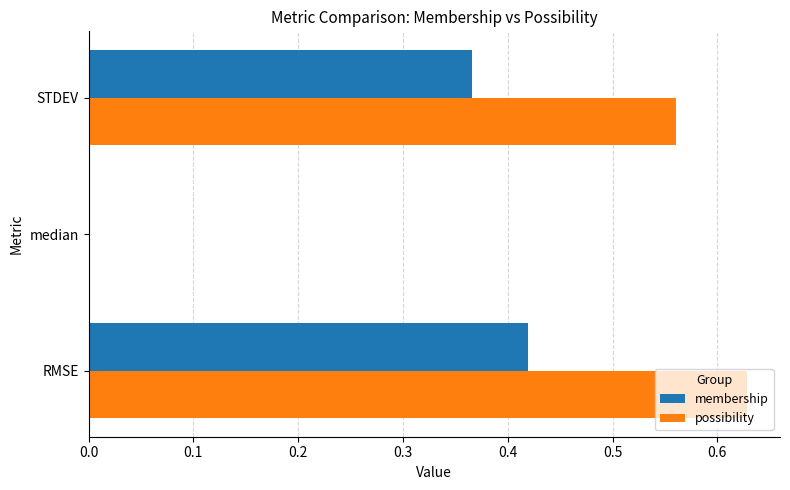

What are all the series names shown in the legend?

membership, possibility